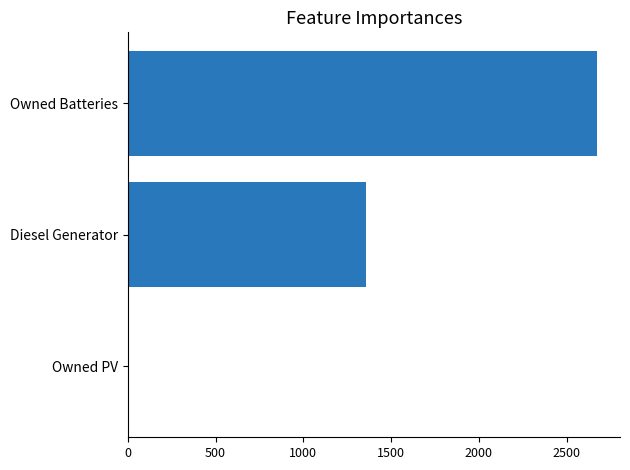

Where is the data nearest to the value 1335?

Diesel Generator